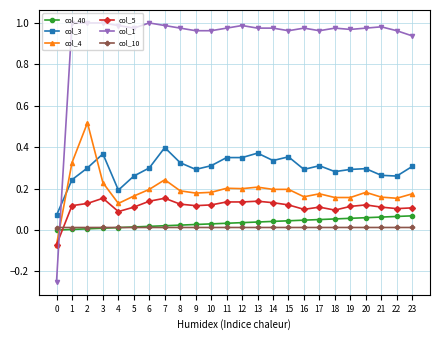

Which series has the largest total across all categories?

col_1